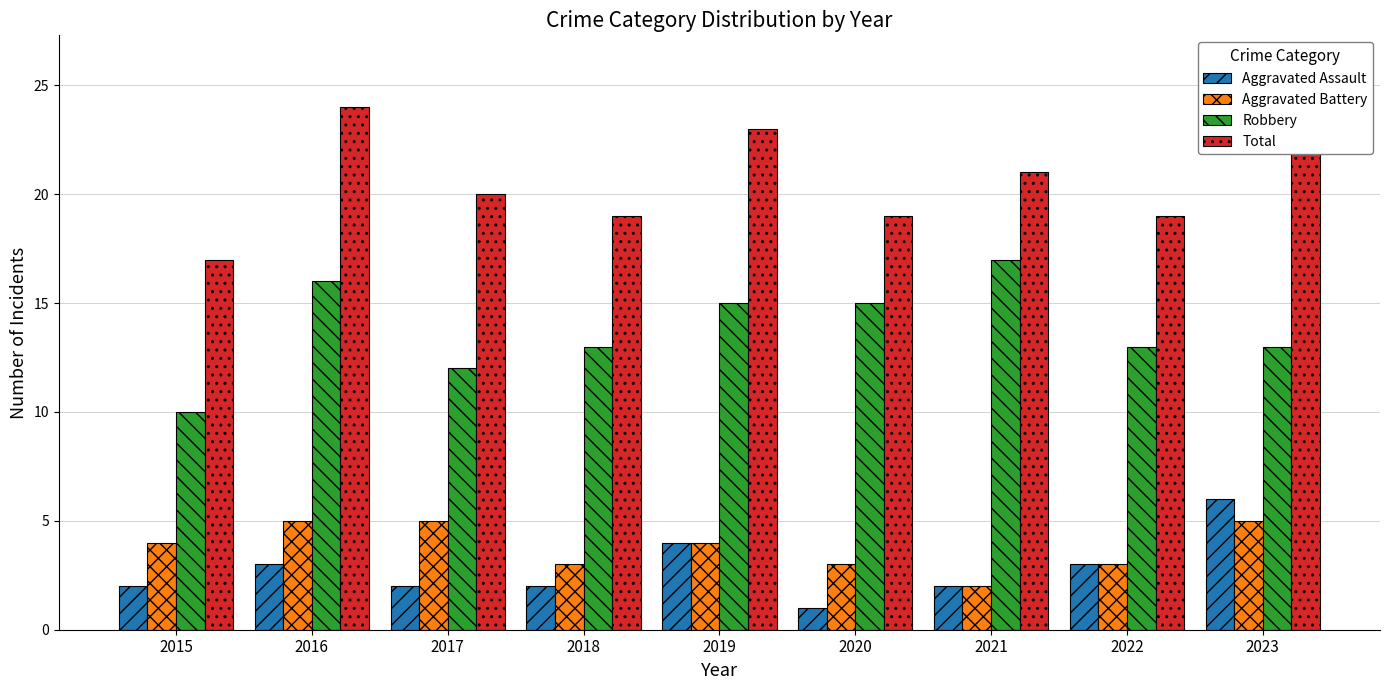

The value of Aggravated Assault at 2019 is 4. True or false?

True